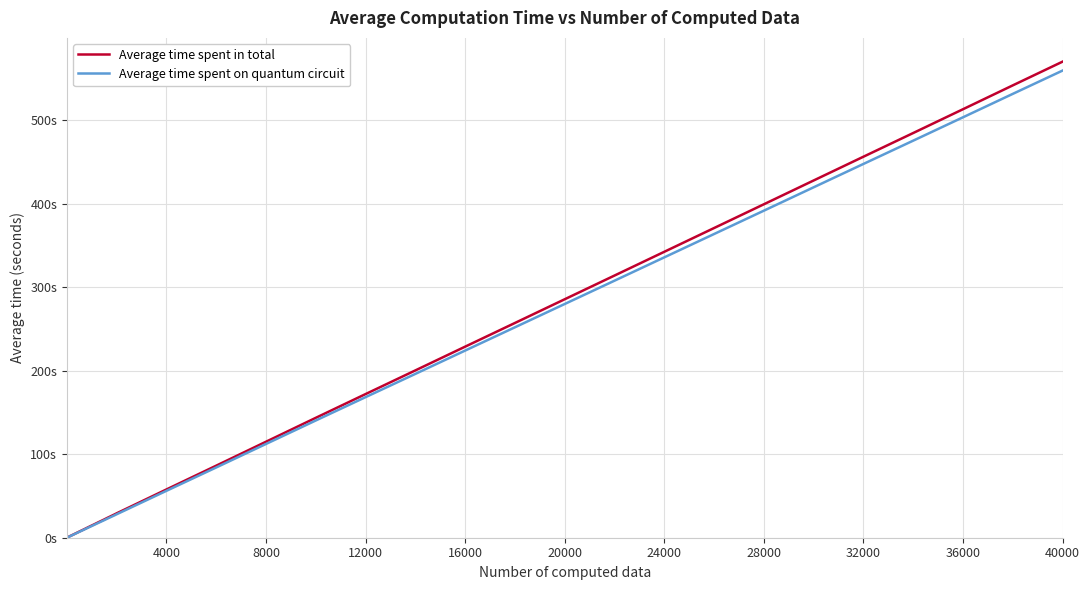

Is this an area chart (filled region under the line)?

No